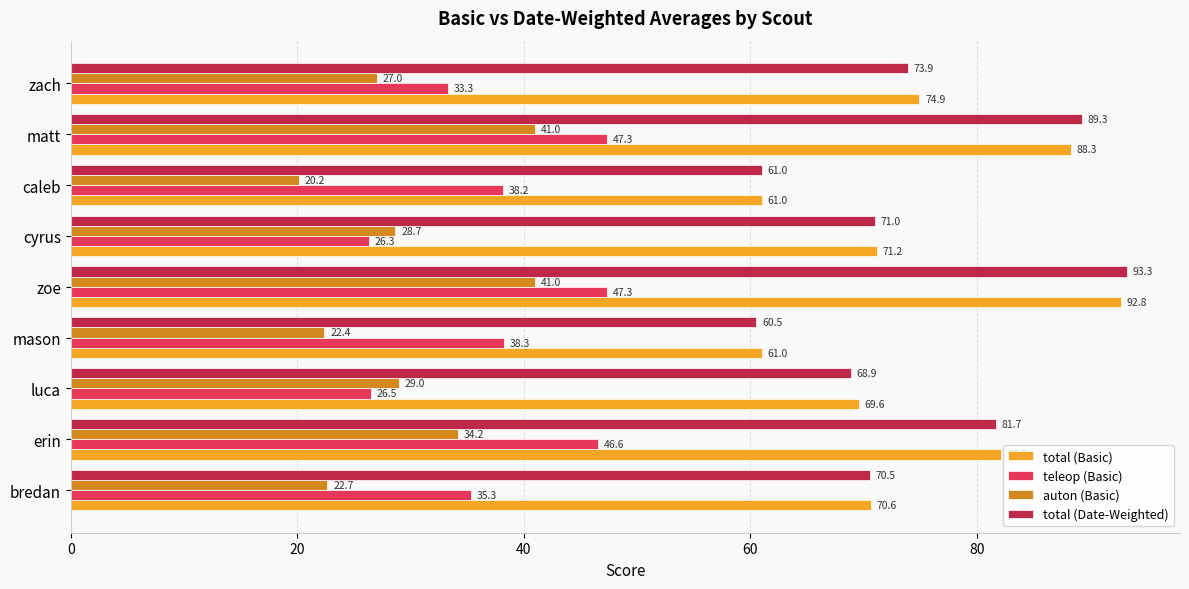

What are all the series names shown in the legend?

total (Basic), teleop (Basic), auton (Basic), total (Date-Weighted)